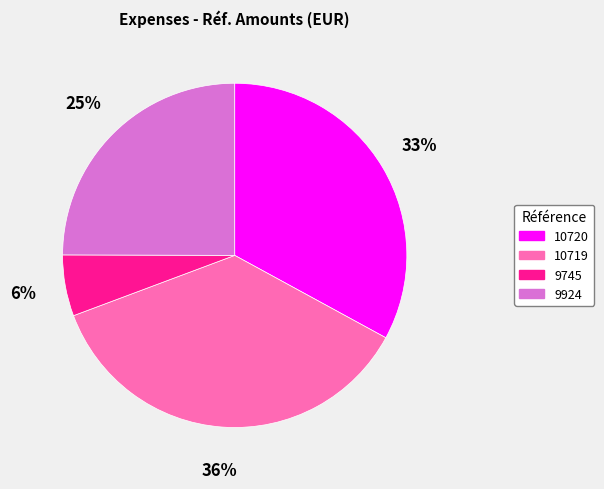

Rank the categories by value from lowest to highest.

9745, 9924, 10720, 10719